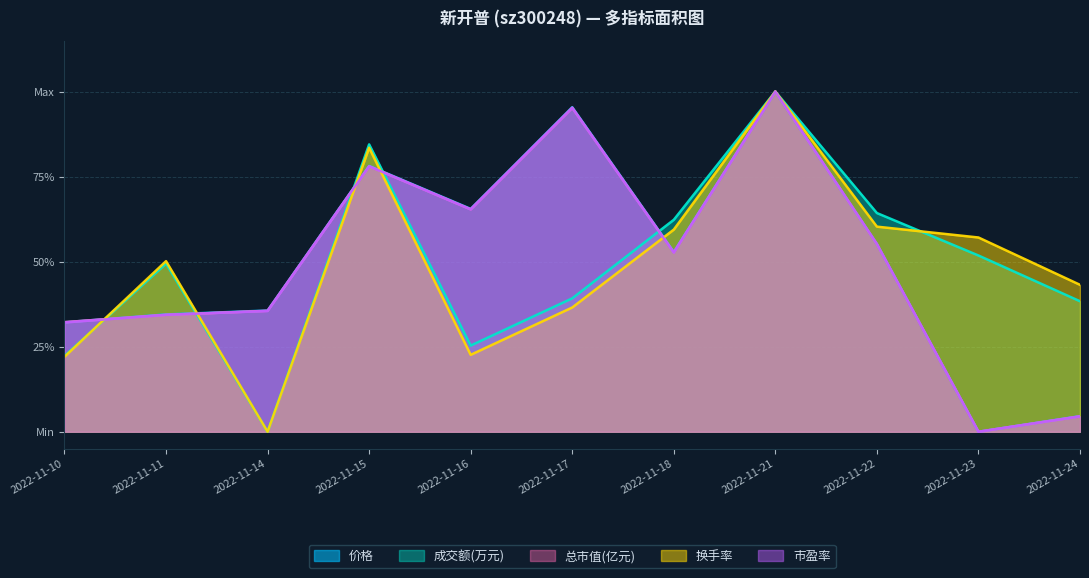

What is the value of the 市盈率 point at the 9th from the left?

0.6